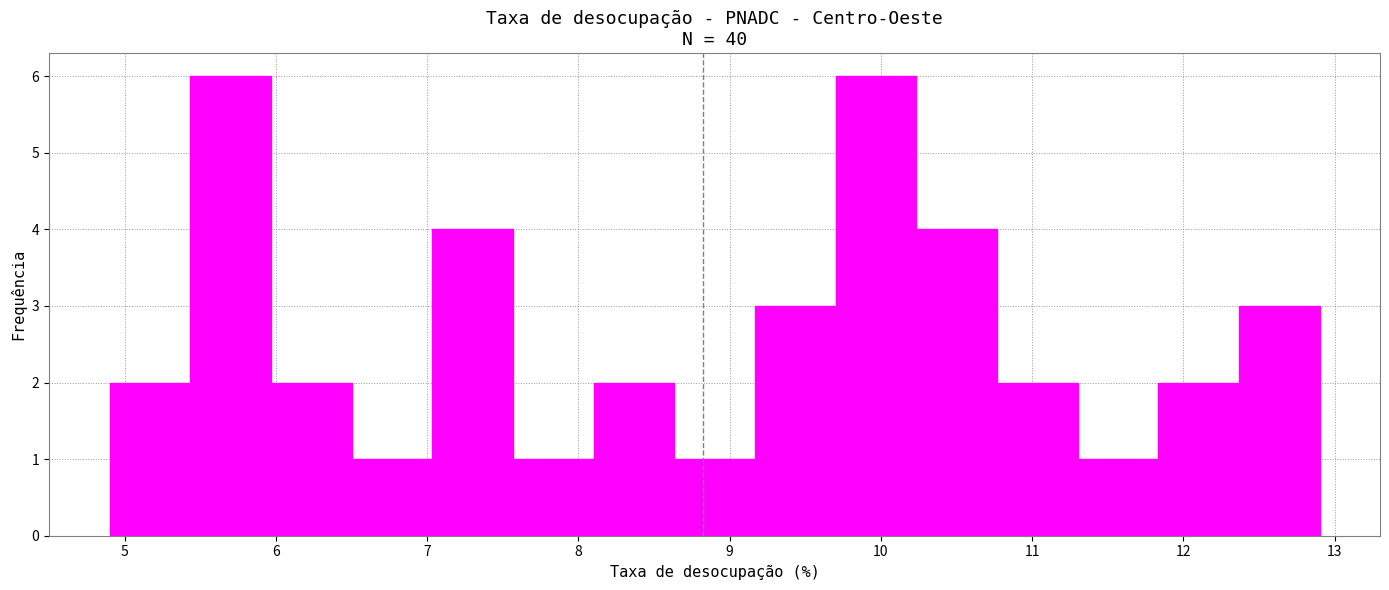

Reading left to right, list every bar in this chart as the range it spans on the x-axis followed by its height. Neither the bar edges nor the heights are printed on the chart, so give them approximately, as read against the axes.

4.9 to 5.4: 2
5.4 to 6.0: 6
6.0 to 6.5: 2
6.5 to 7.0: 1
7.0 to 7.6: 4
7.6 to 8.1: 1
8.1 to 8.6: 2
8.6 to 9.2: 1
9.2 to 9.7: 3
9.7 to 10.2: 6
10.2 to 10.8: 4
10.8 to 11.3: 2
11.3 to 11.8: 1
11.8 to 12.4: 2
12.4 to 12.9: 3